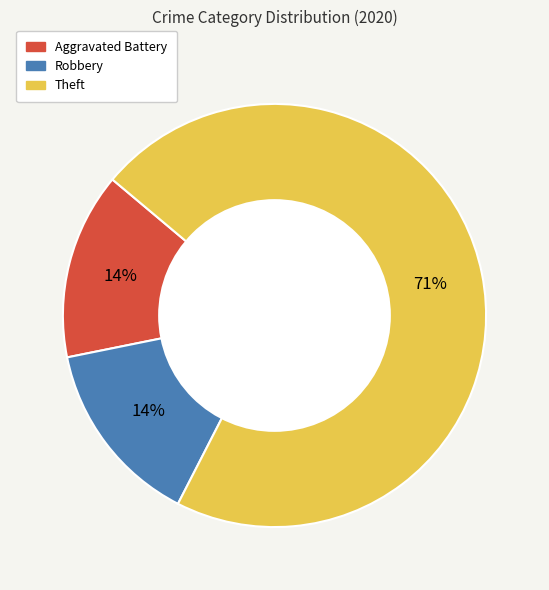

Does Theft account for over 50% of the chart?

Yes